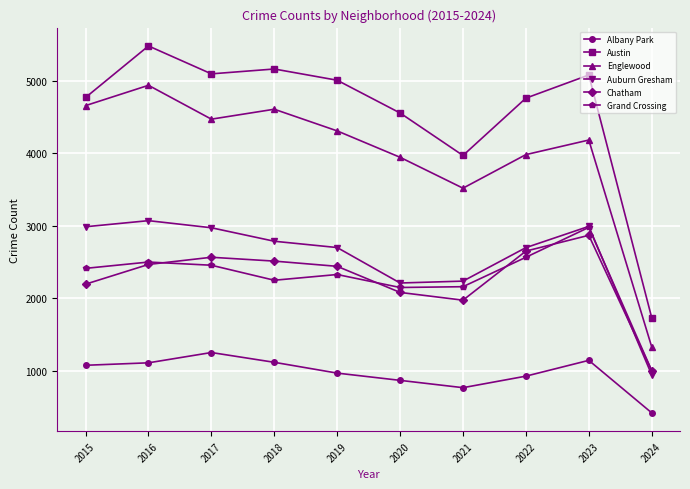

What is the maximum value shown in the chart?

5481